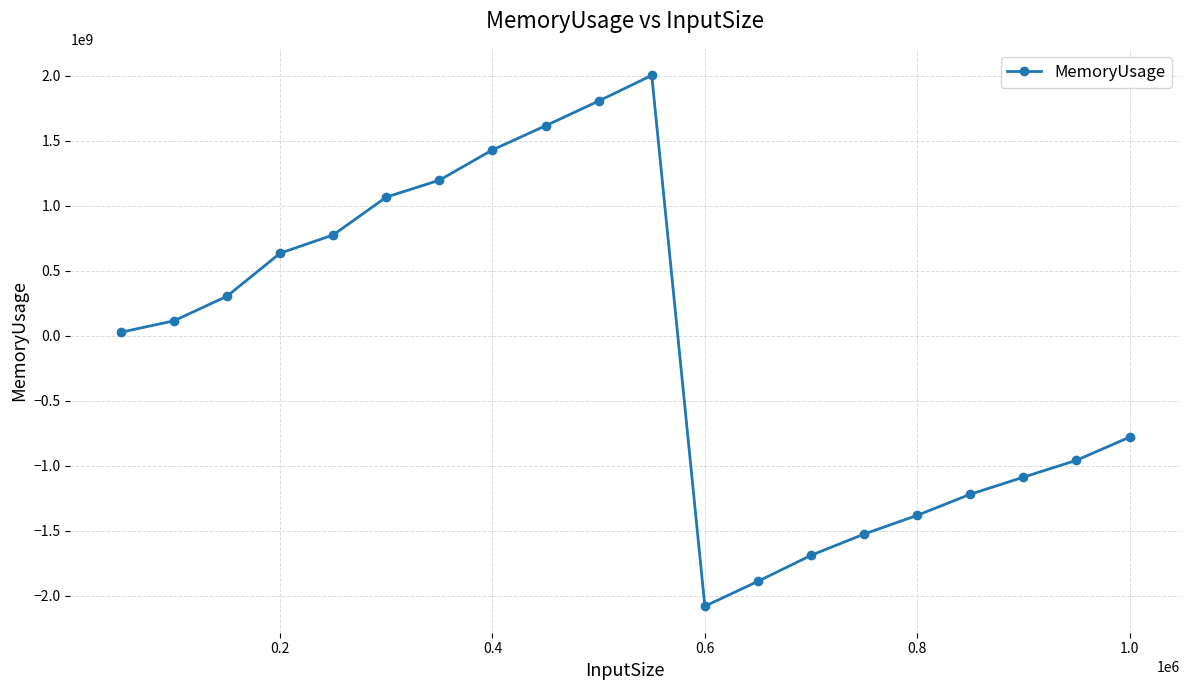

Is this an area chart (filled region under the line)?

No